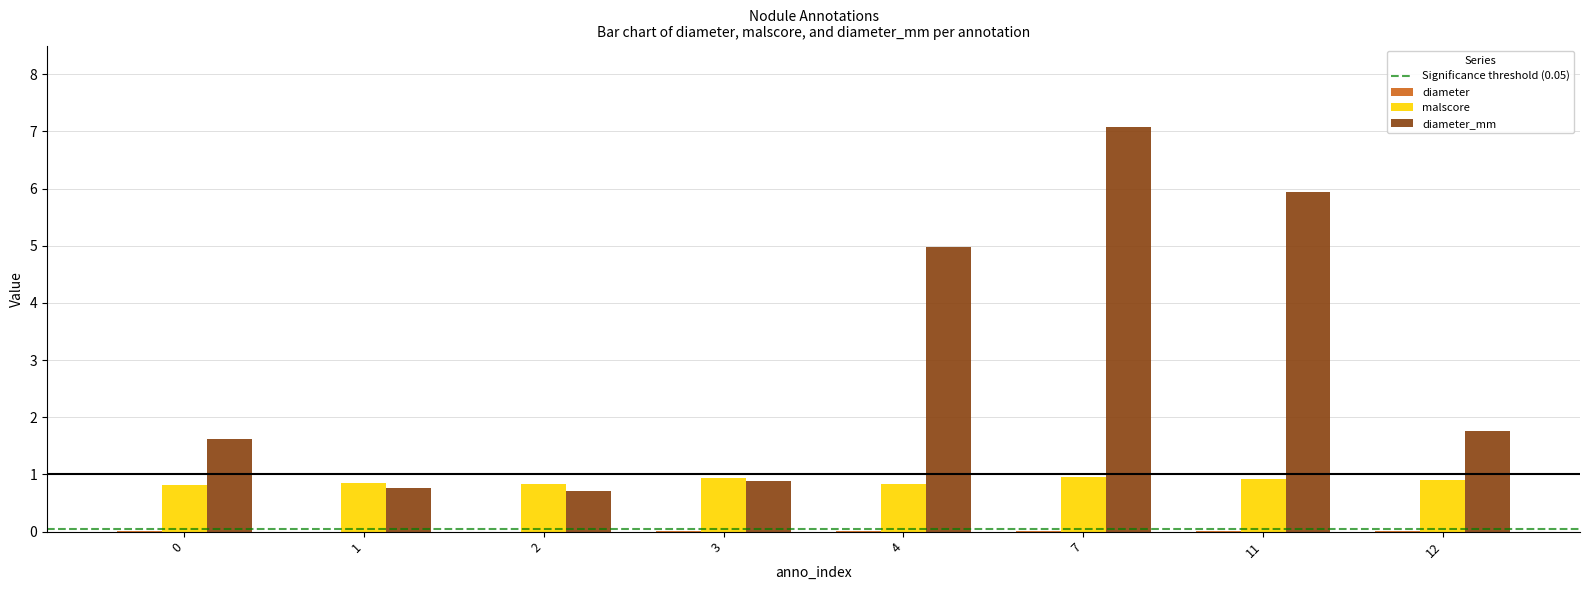

The value of malscore at 4 is 1.2. True or false?

False